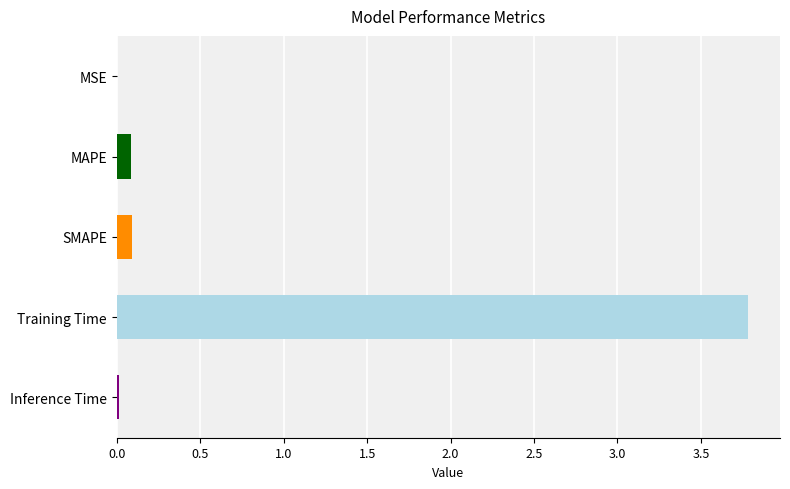

True or false: the data shows 0.0 at MSE.

True